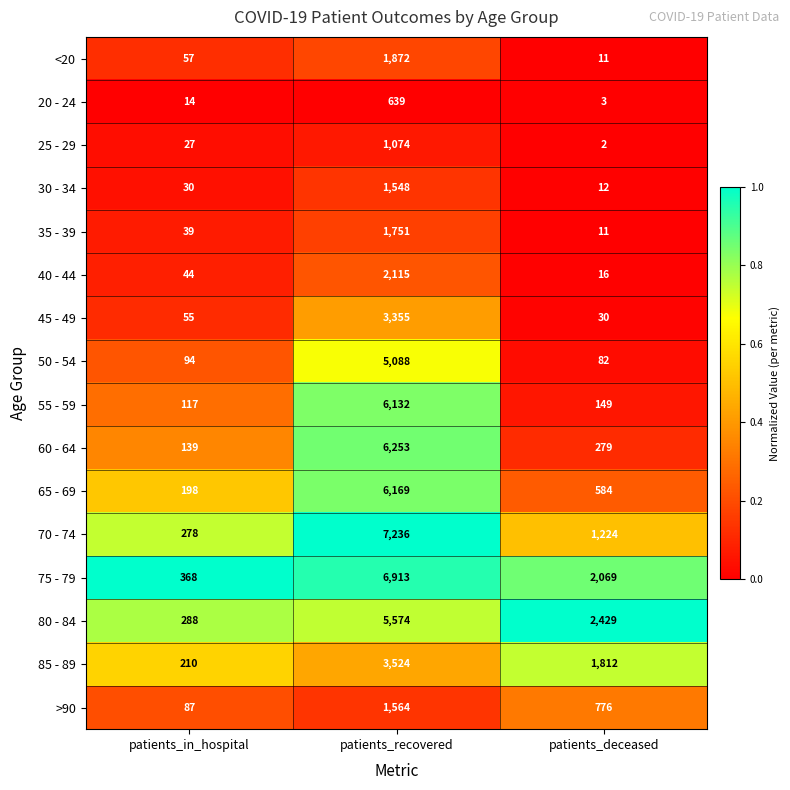

What is the sum of the <20 values at patients_in_hospital and patients_deceased?

68